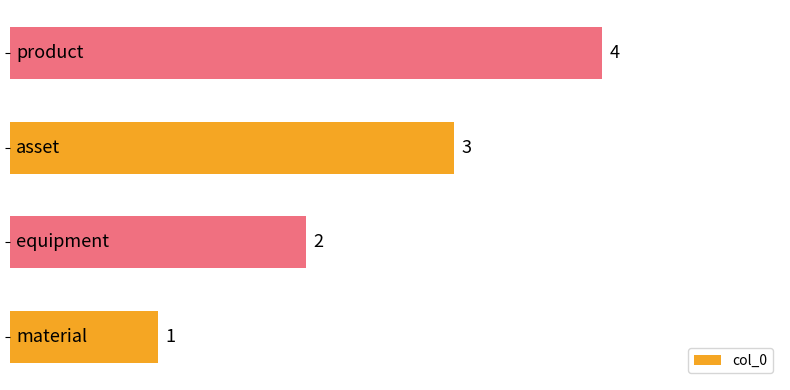

What is the difference between the maximum and second lowest values?

2